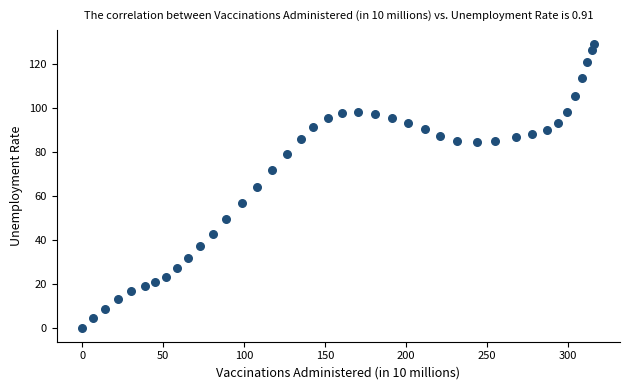

What is the range of Y values (max minus min)?

129.3